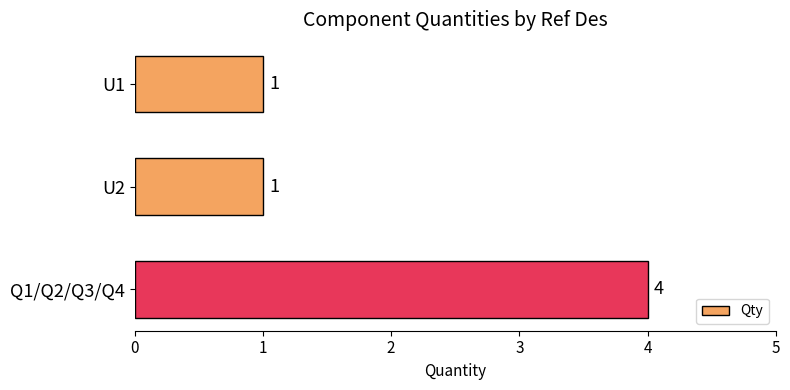

Which category has the highest value across all series?

Q1/Q2/Q3/Q4